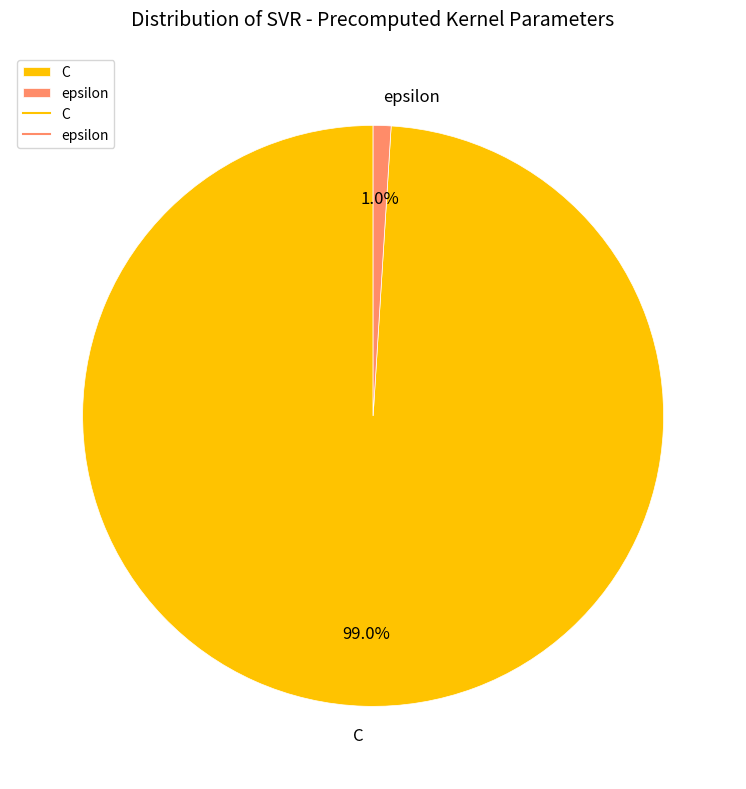

How many slices are in this pie chart?

2